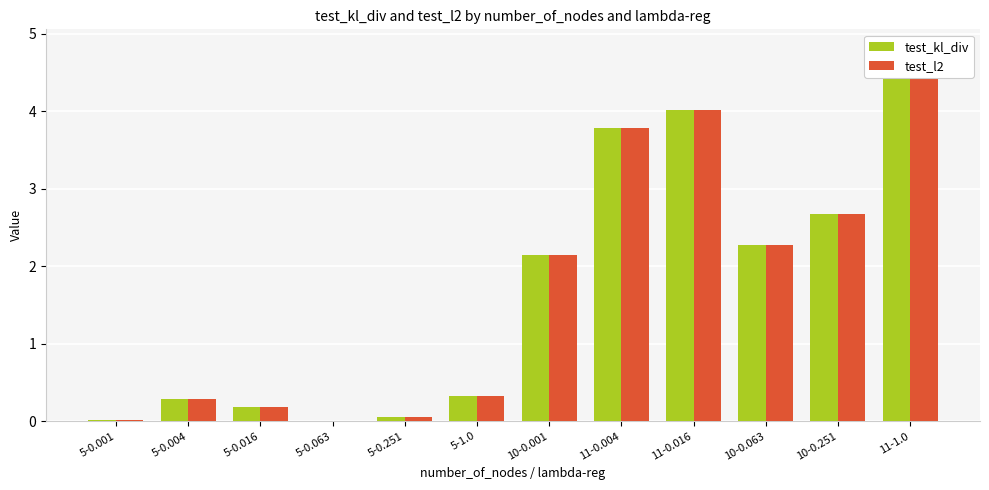

Rank the categories by test_kl_div value from highest to lowest.

11-1.0, 11-0.016, 11-0.004, 10-0.251, 10-0.063, 10-0.001, 5-1.0, 5-0.004, 5-0.016, 5-0.251, 5-0.001, 5-0.063